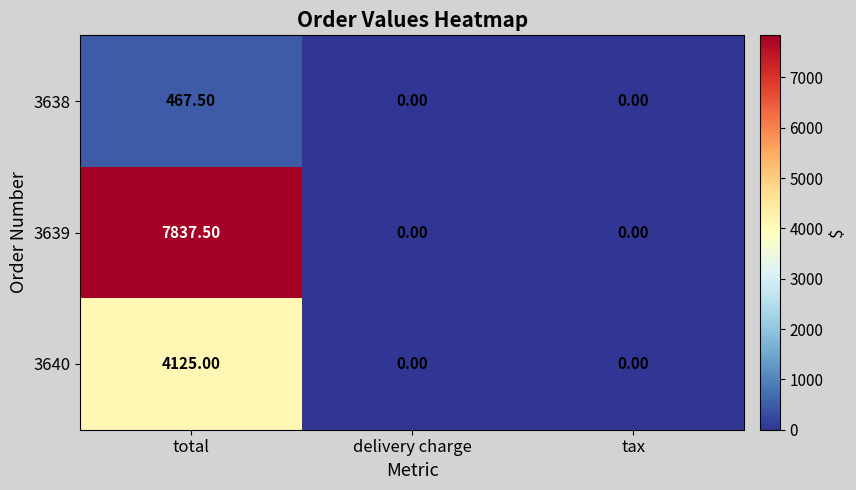

What is the average value of the 3639 series?

2612.5